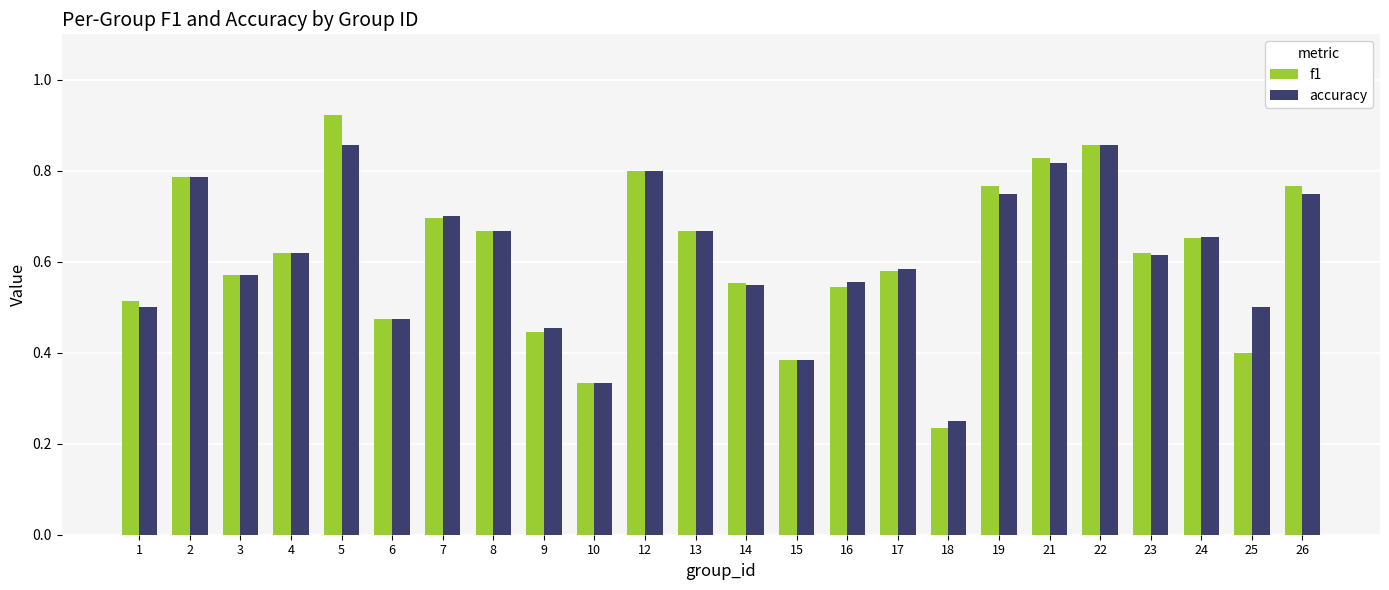

List the series in order of their peak value, highest first.

f1, accuracy